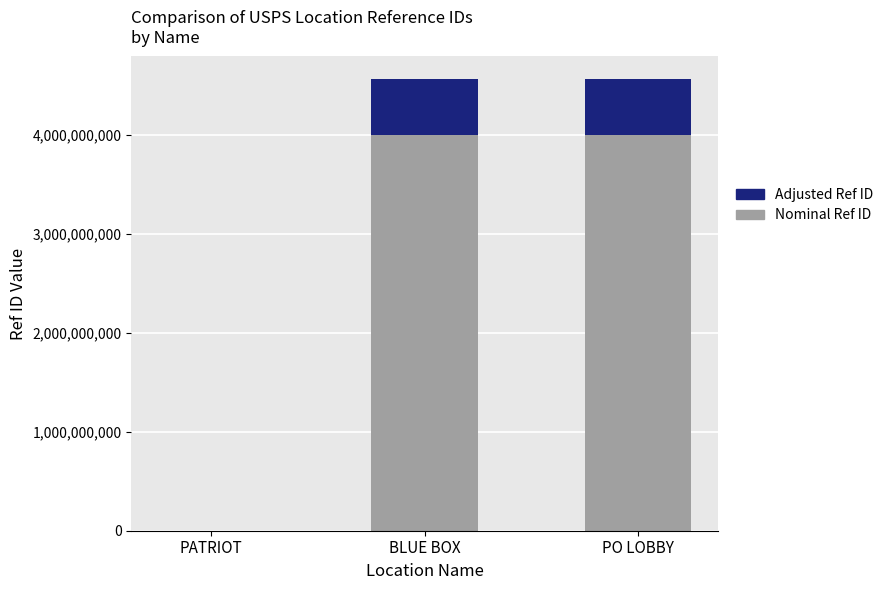

What is the total value across all series at PO LOBBY?

4565800006